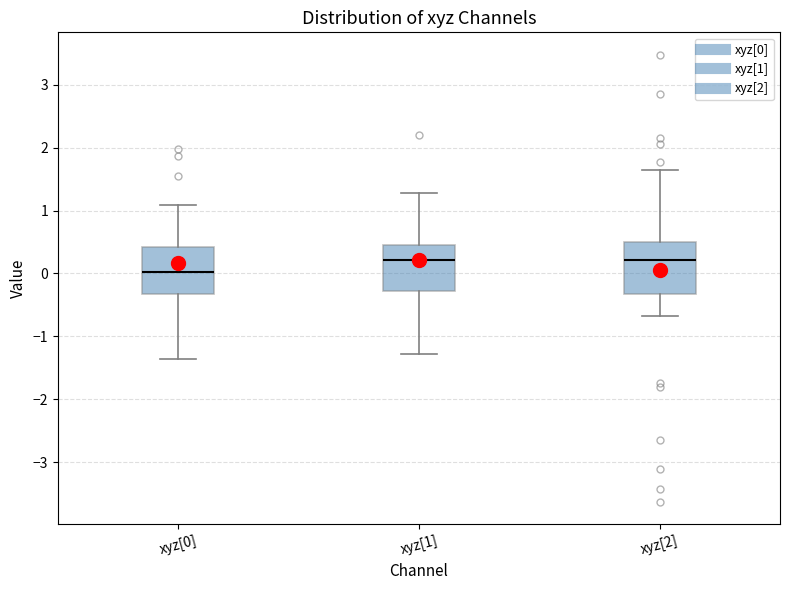

Reading left to right, transcribe this box plot: for each box, give where its median line is, the range the box spans, and where its two whiskers end, as read against the y-axis. The values are not printed on the chart, so give them approximately, as read against the axis.

xyz[0]: median 0.0, box -0.3 to 0.4, whiskers -1.4 to 1.1
xyz[1]: median 0.2, box -0.3 to 0.5, whiskers -1.3 to 1.3
xyz[2]: median 0.2, box -0.3 to 0.5, whiskers -0.7 to 1.7